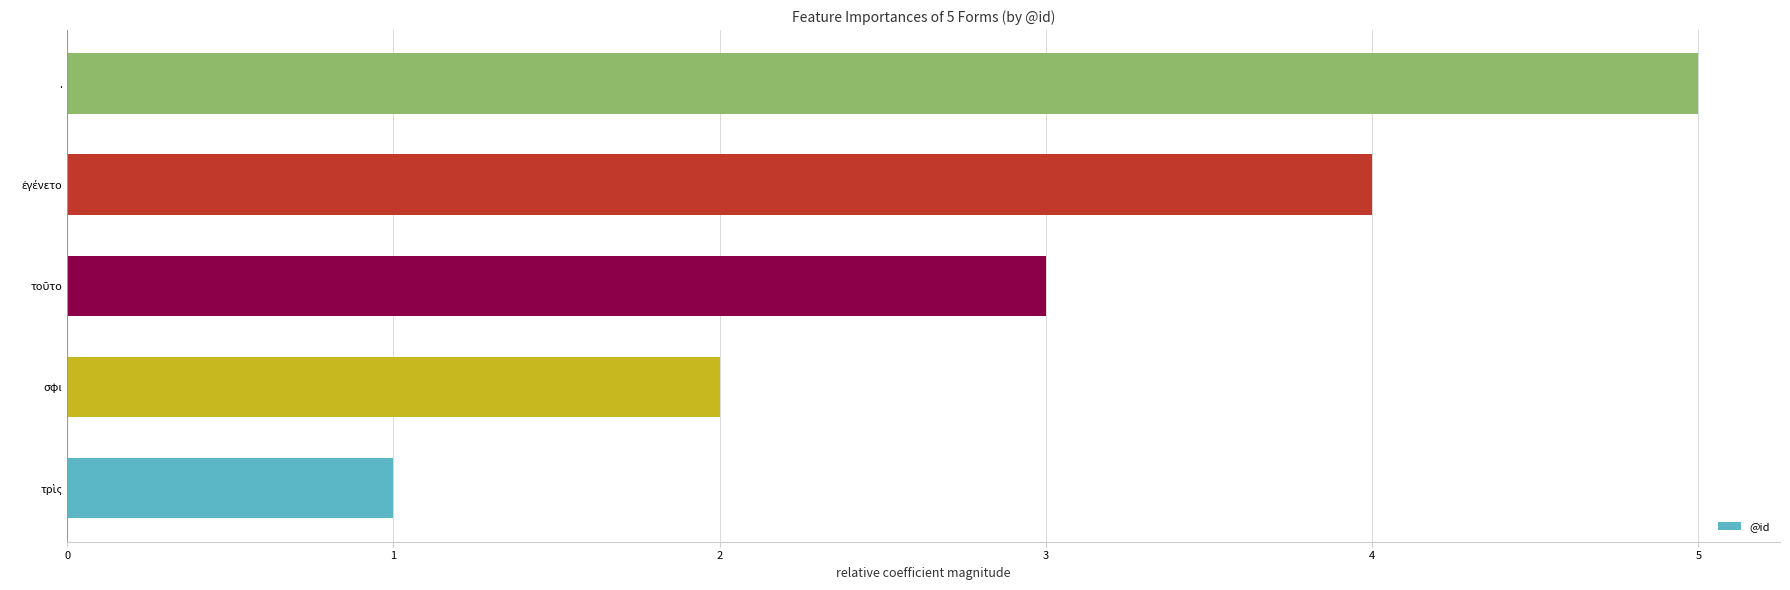

What is the difference between the maximum and minimum values?

4